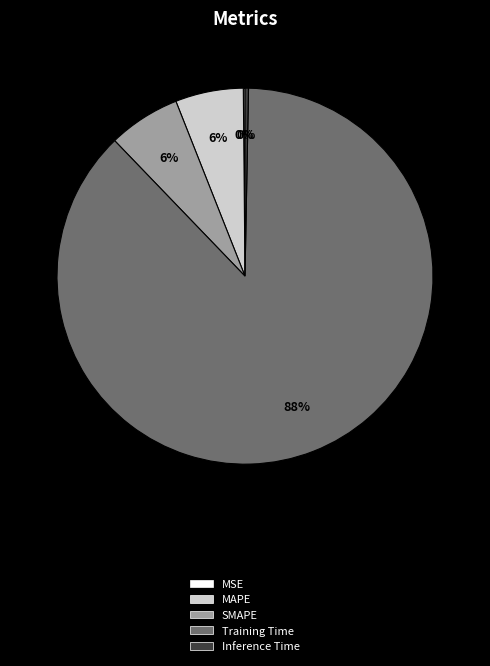

To the nearest percent, what is the average slice percentage?

20%